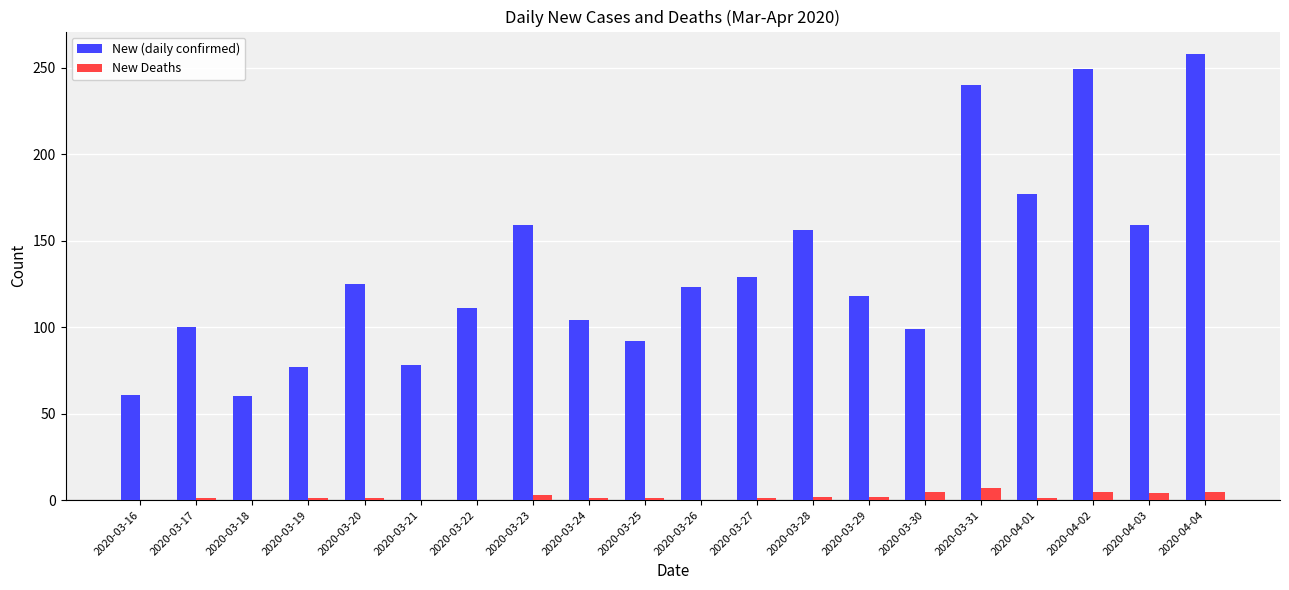

What is the greatest value displayed?

258